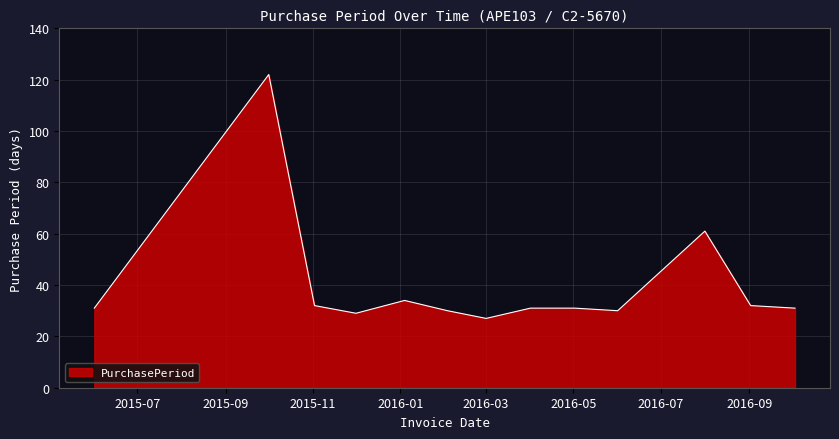

What is the difference between the maximum and minimum values?

95